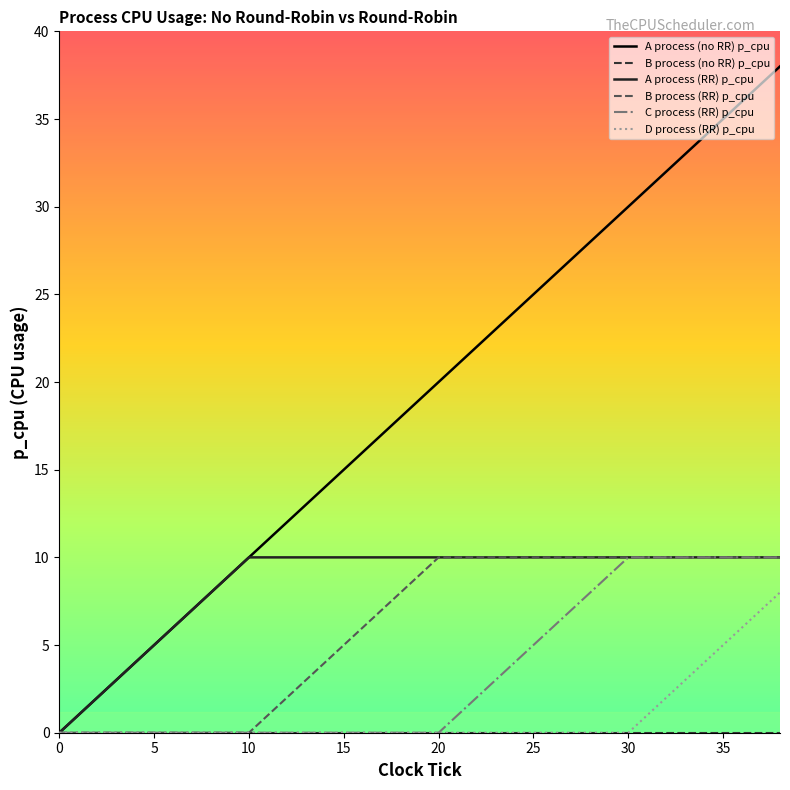

What is the maximum value shown in the chart?

38